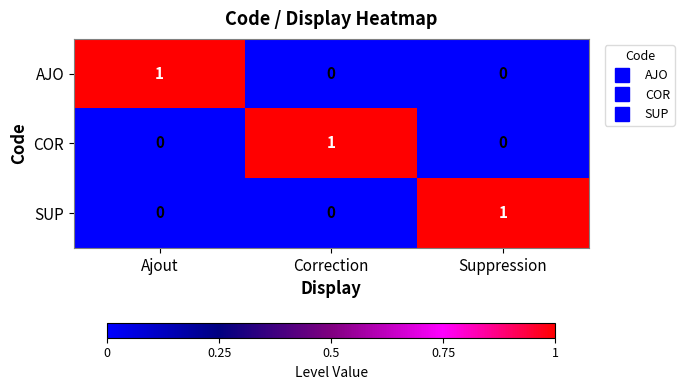

The value of COR at Suppression is 1. True or false?

False